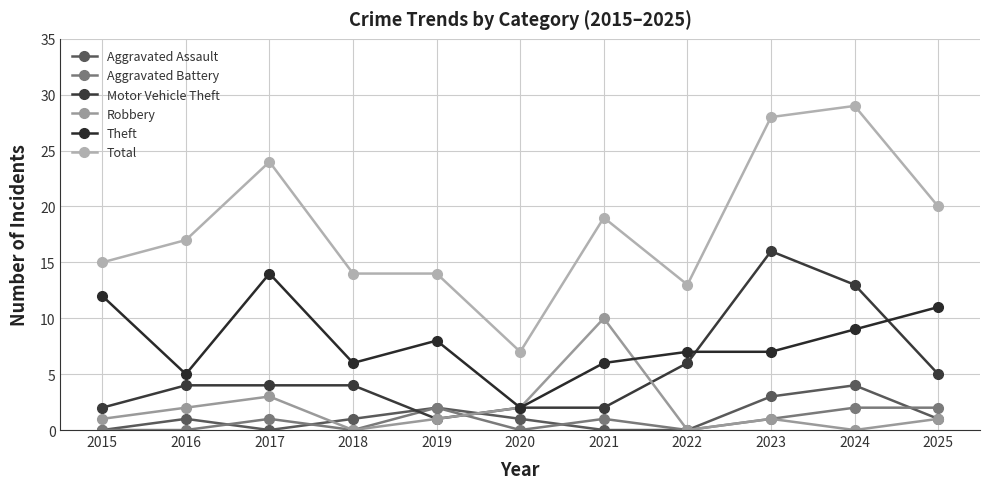

Where is the first local minimum for Theft?

2016